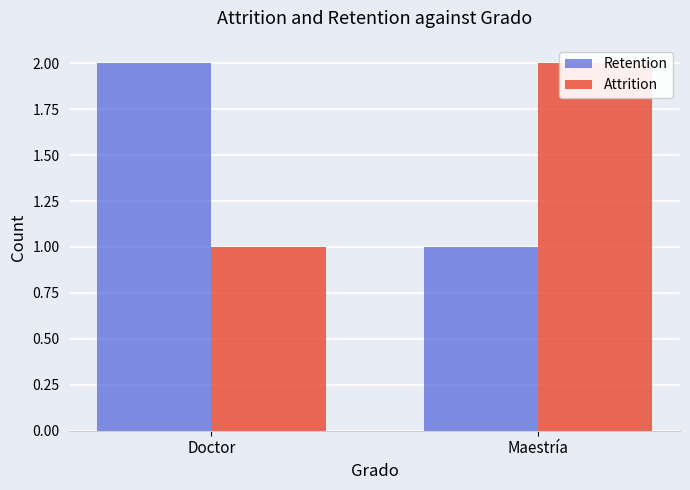

What are all the series names shown in the legend?

Retention, Attrition